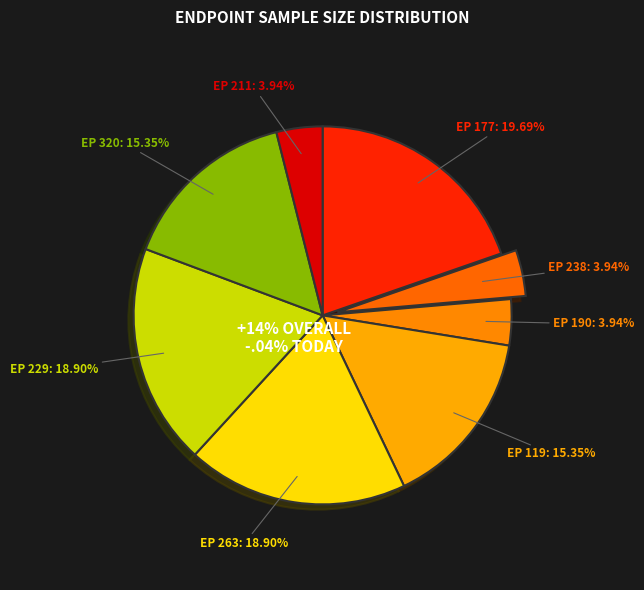

The 238 slice represents 14% of the pie. True or false?

False